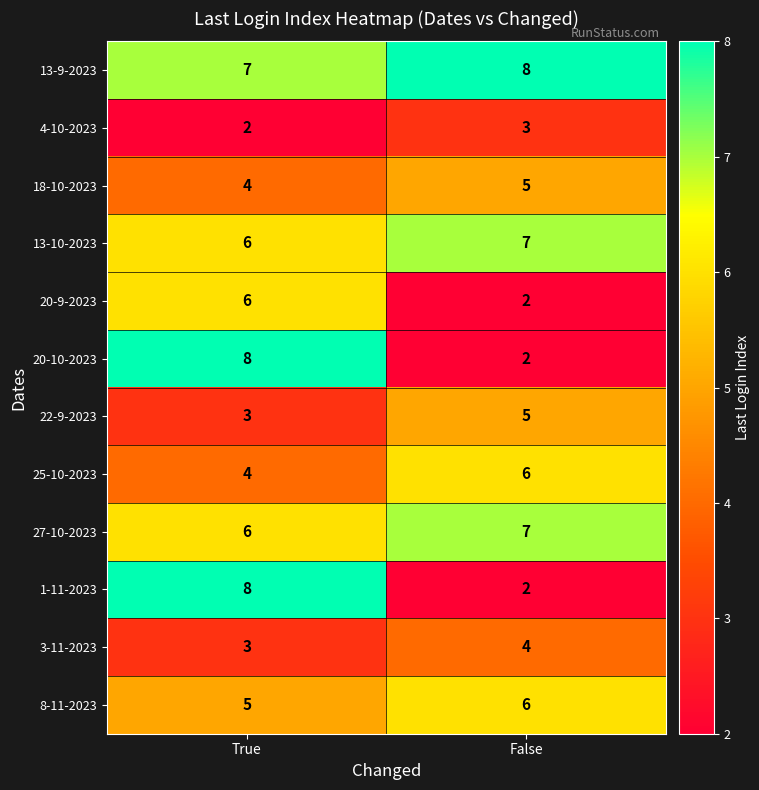

Is it true that 3-11-2023 equals 4 at True?

False